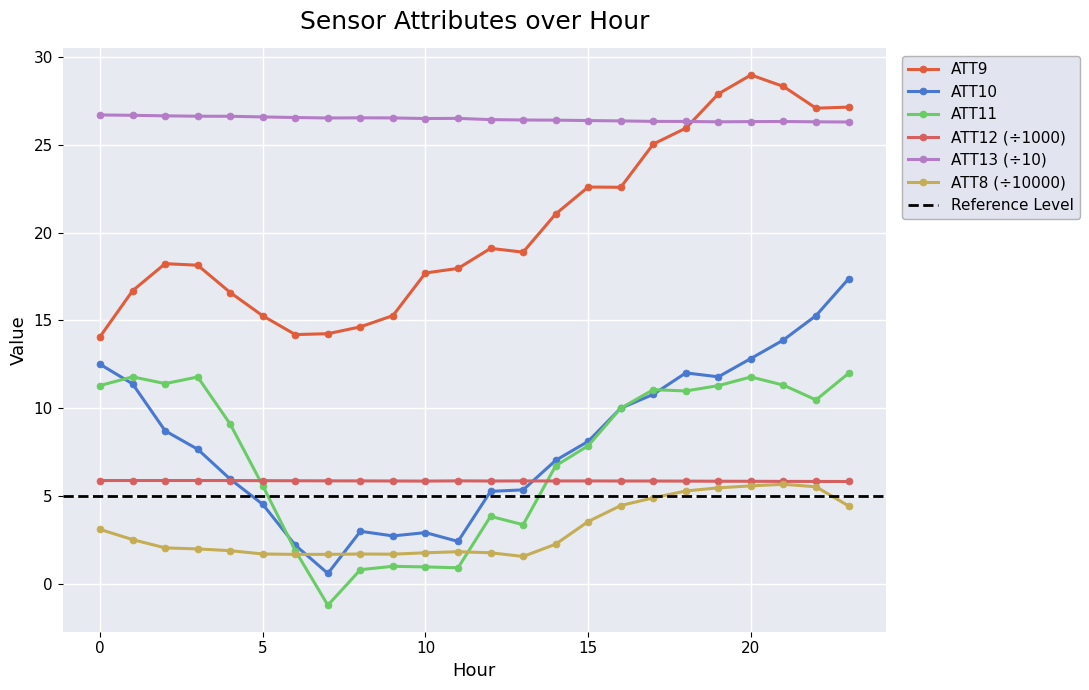

True or false: ATT13 has more than 1 interior local peaks.

True